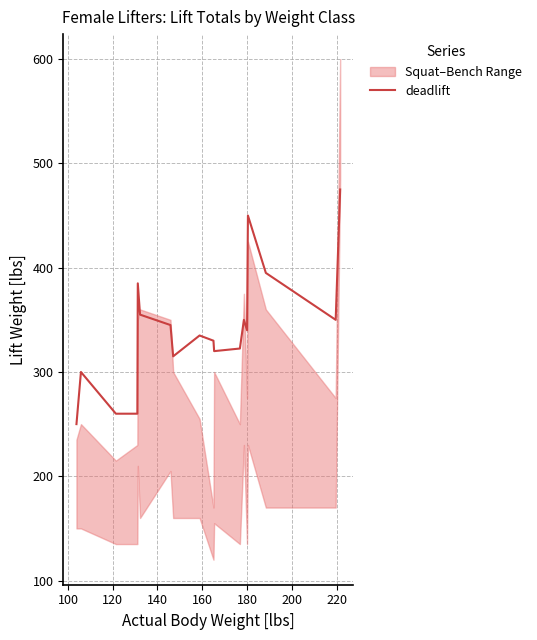

Count the number of categories in the chart.

18